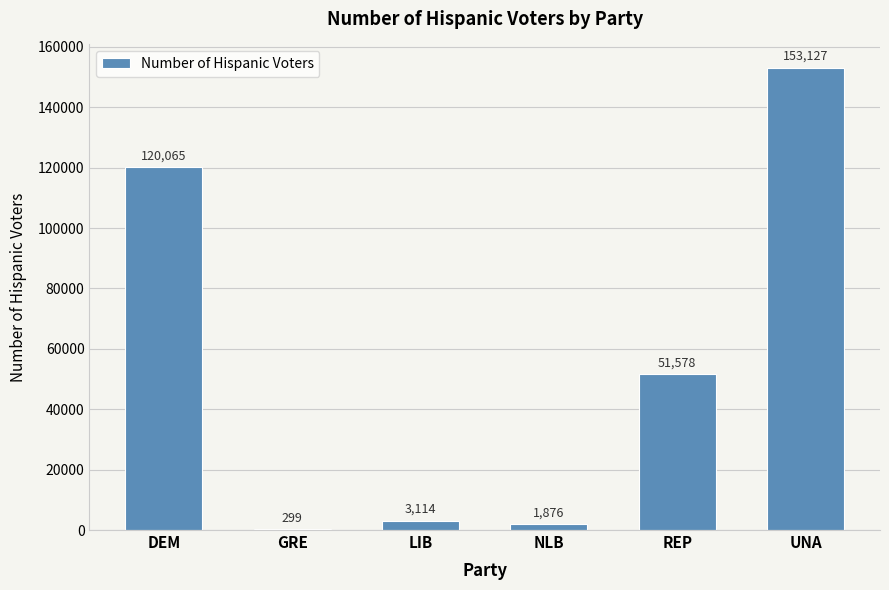

The chart shows a value of 153127 at UNA. True or false?

True